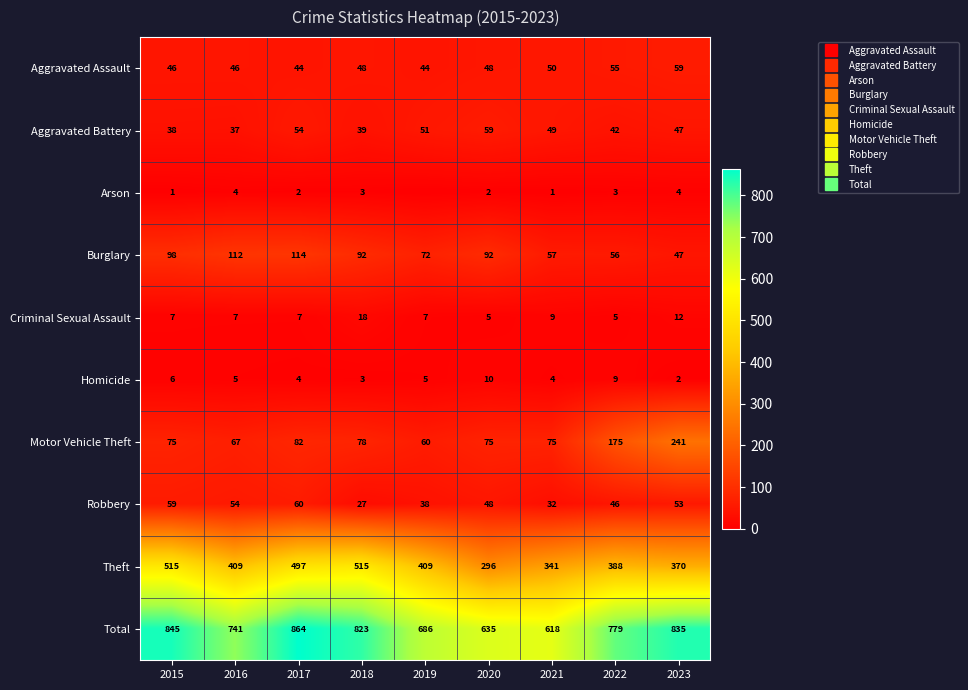

What is the maximum value shown in the chart?

864